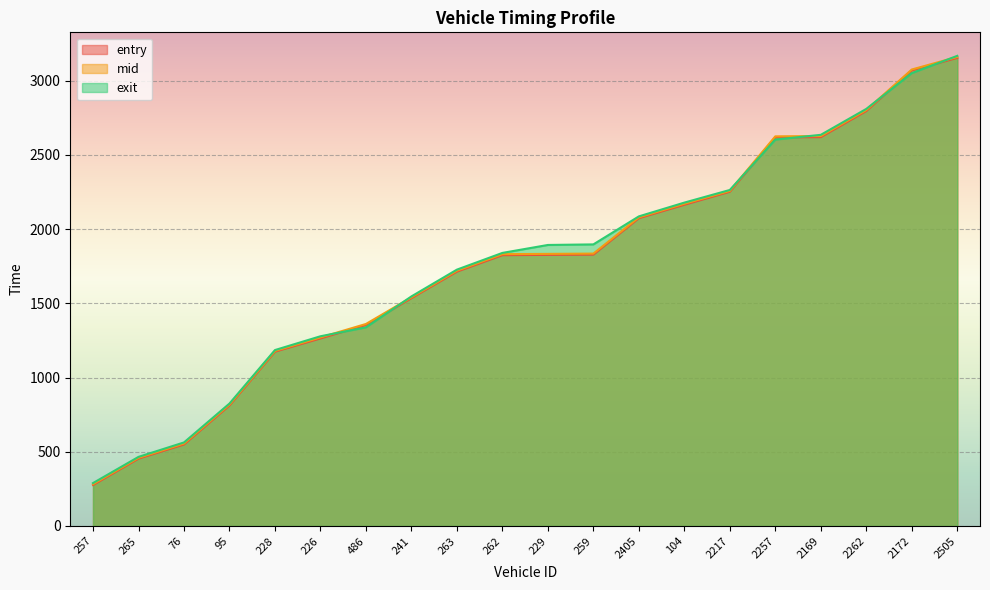

Which series has the largest range (max minus min)?

exit